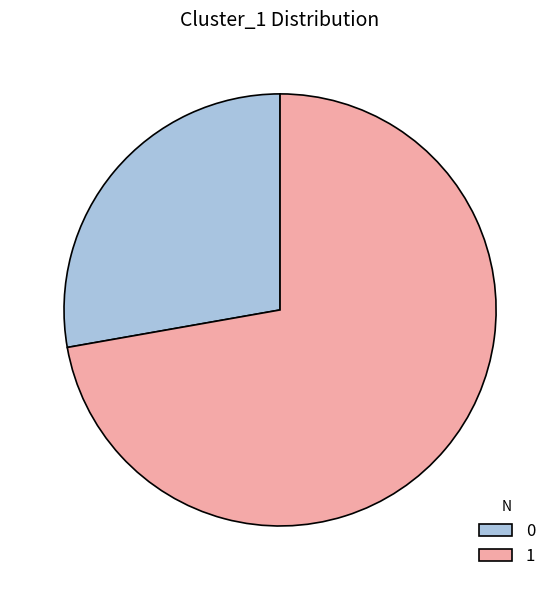

Rank the categories by value from lowest to highest.

0, 1